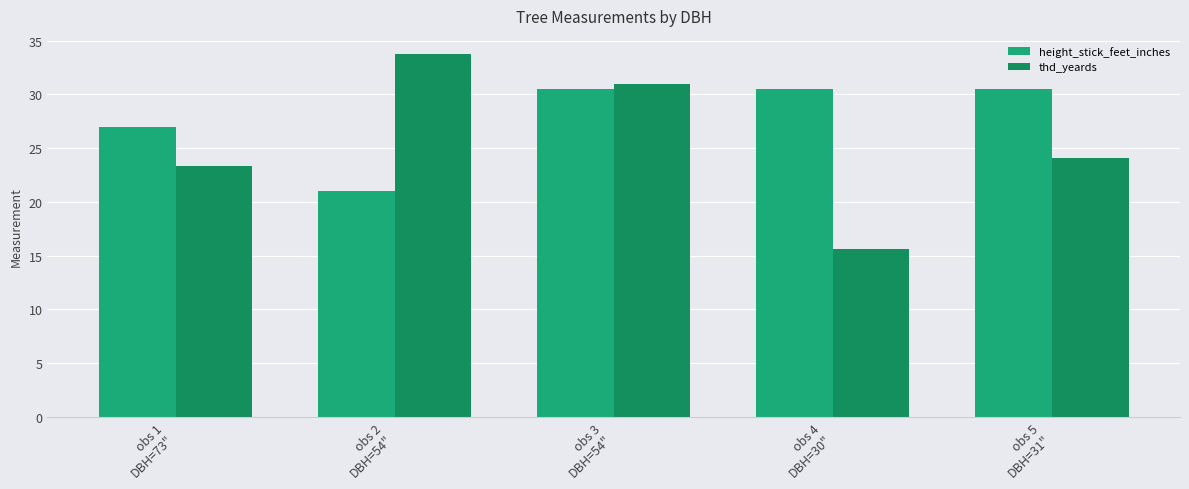

What is the value of the thd_yeards bar at the 3rd from the left?

30.9